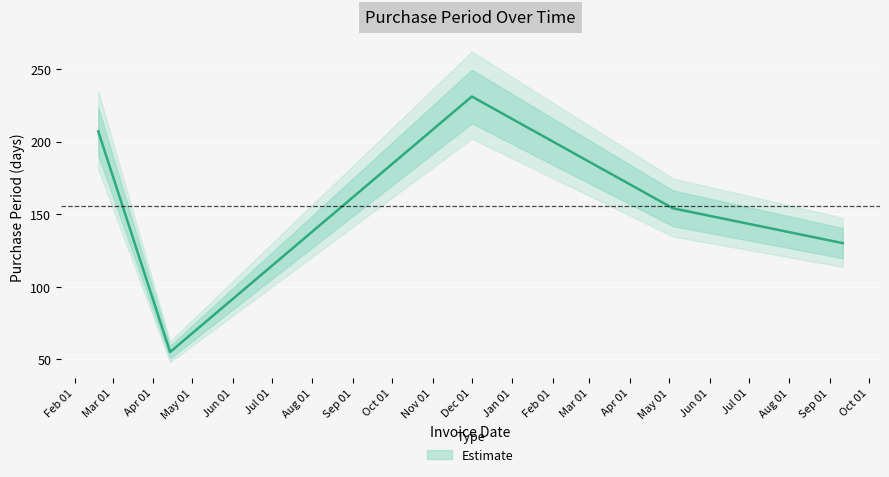

What is the label of the 5th point from the right?

2016-02-19